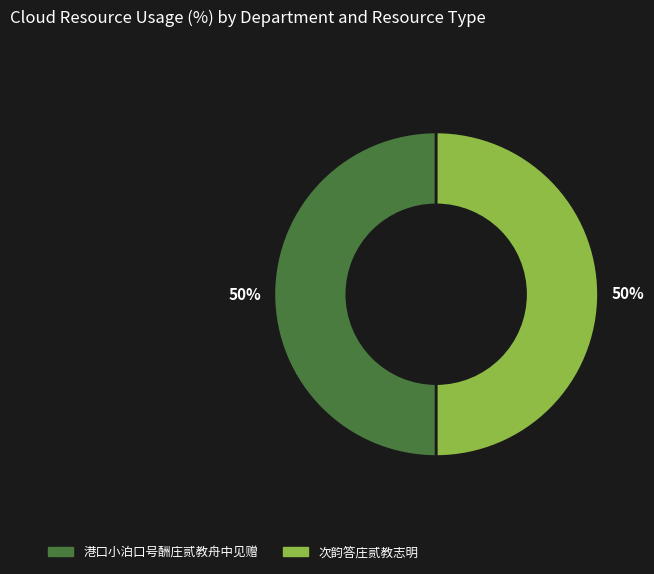

To the nearest percent, what percentage of the pie is 次韵答庄贰教志明?

50%